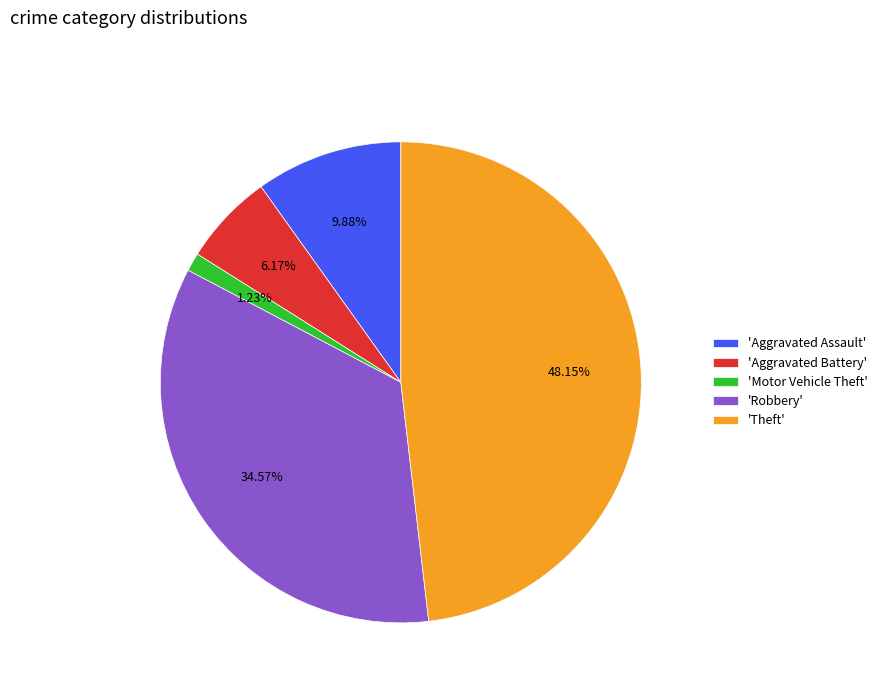

Which has a higher value, 'Theft' or 'Motor Vehicle Theft'?

'Theft'